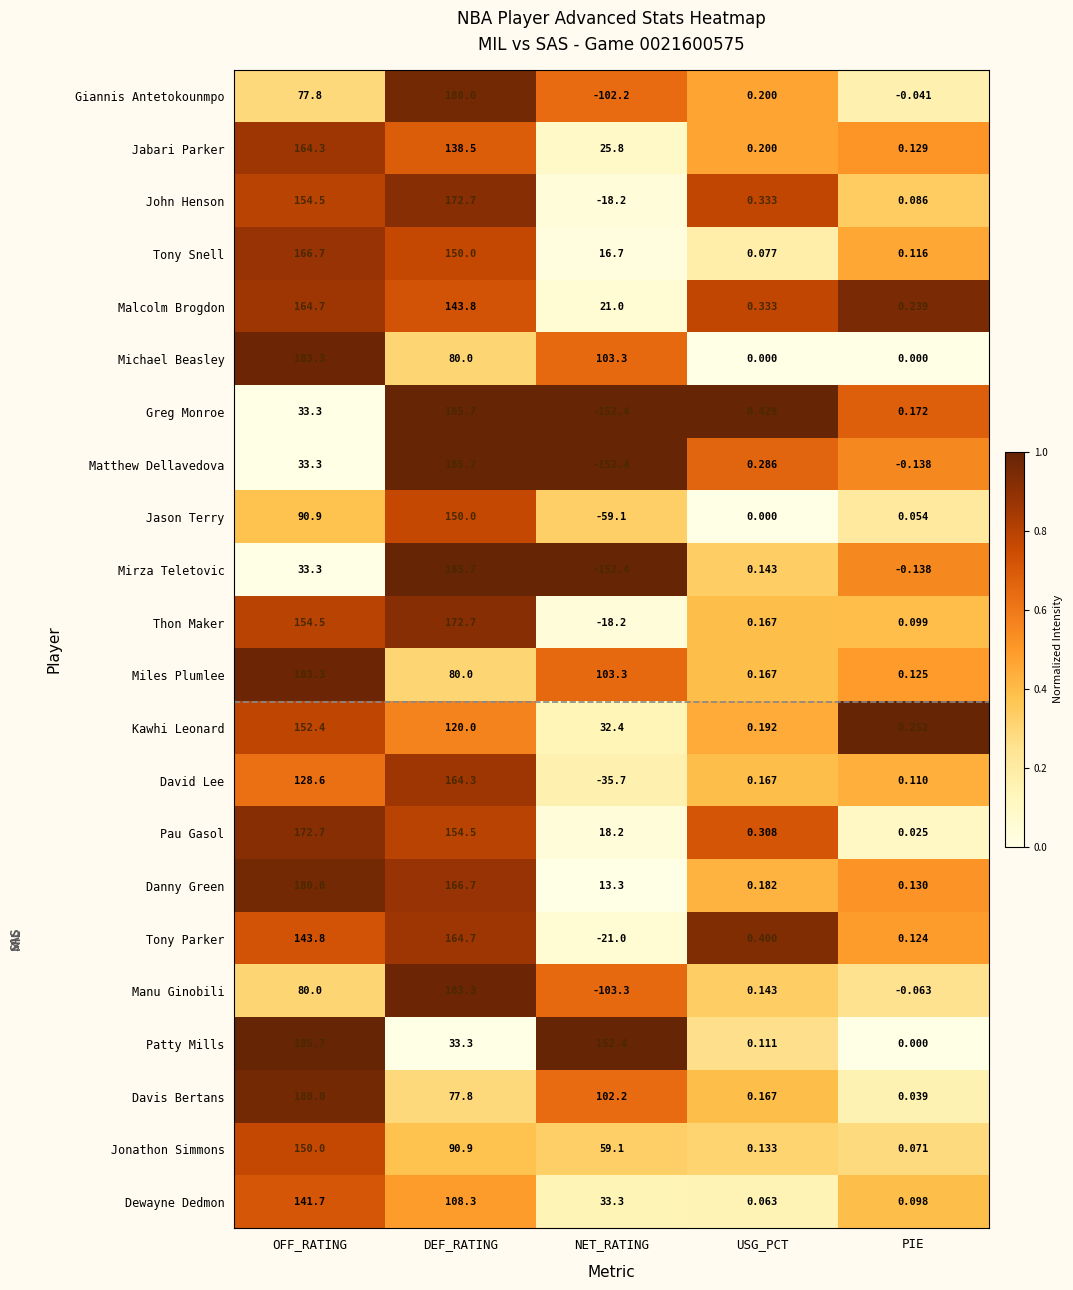

Is the value of Tony Parker at NET_RATING greater than the value of Patty Mills at USG_PCT?

No